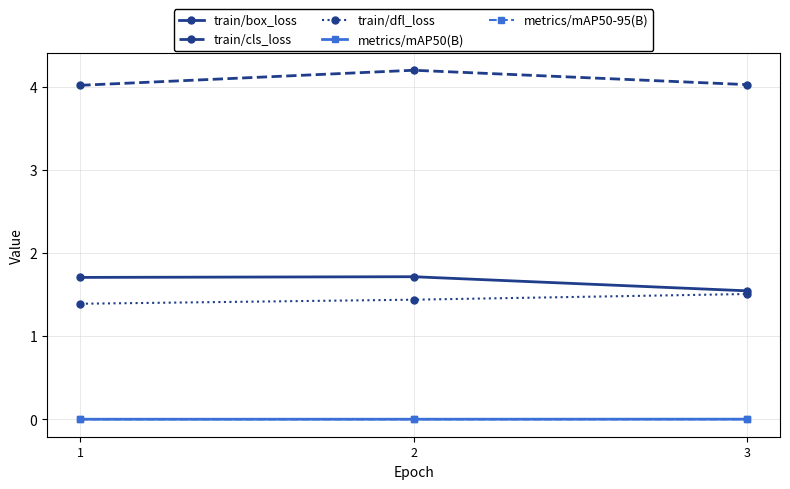

Which series changed the most between 1 and 2?

train/cls_loss